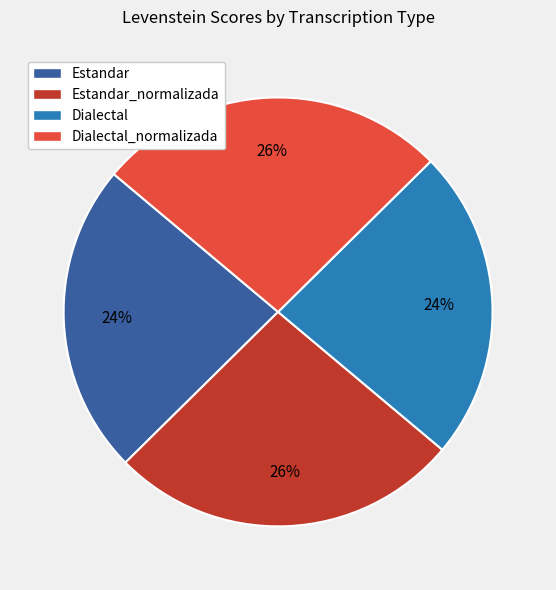

Approximately how many times larger is the value at Dialectal compared to Estandar_normalizada?

0.9